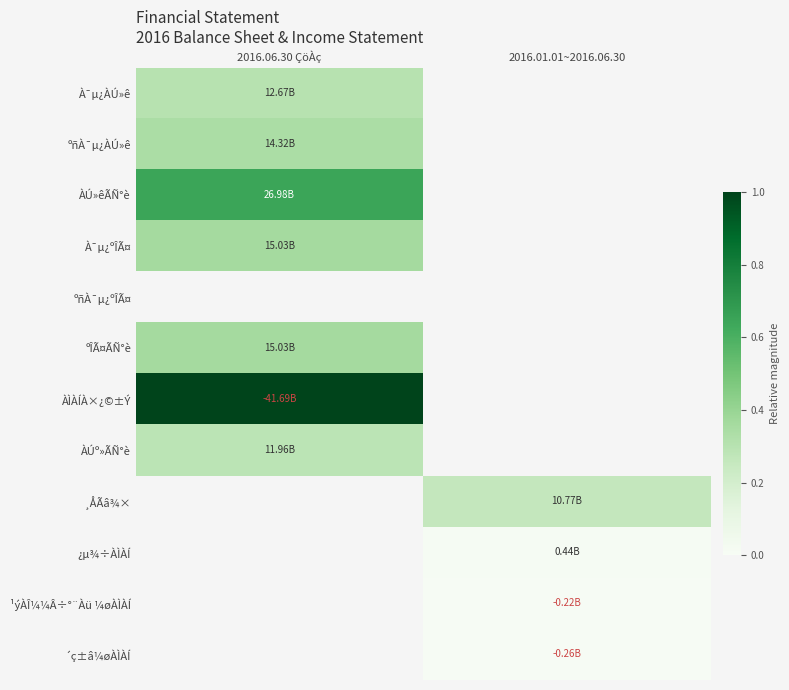

What is the total value across all series at 2016.01.01~2016.06.30?

0.3